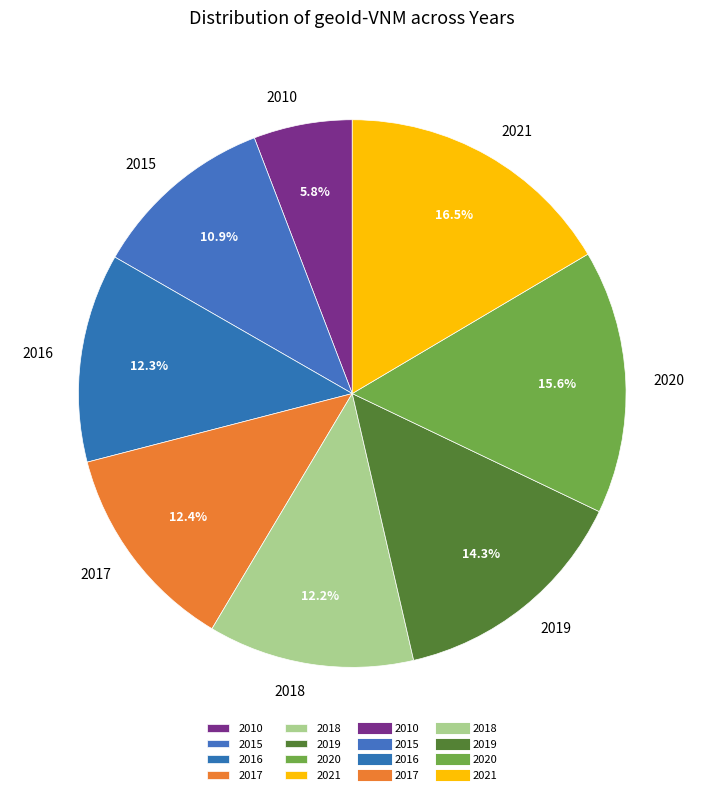

What percentage do 2020 and 2019 together represent?

29.9%